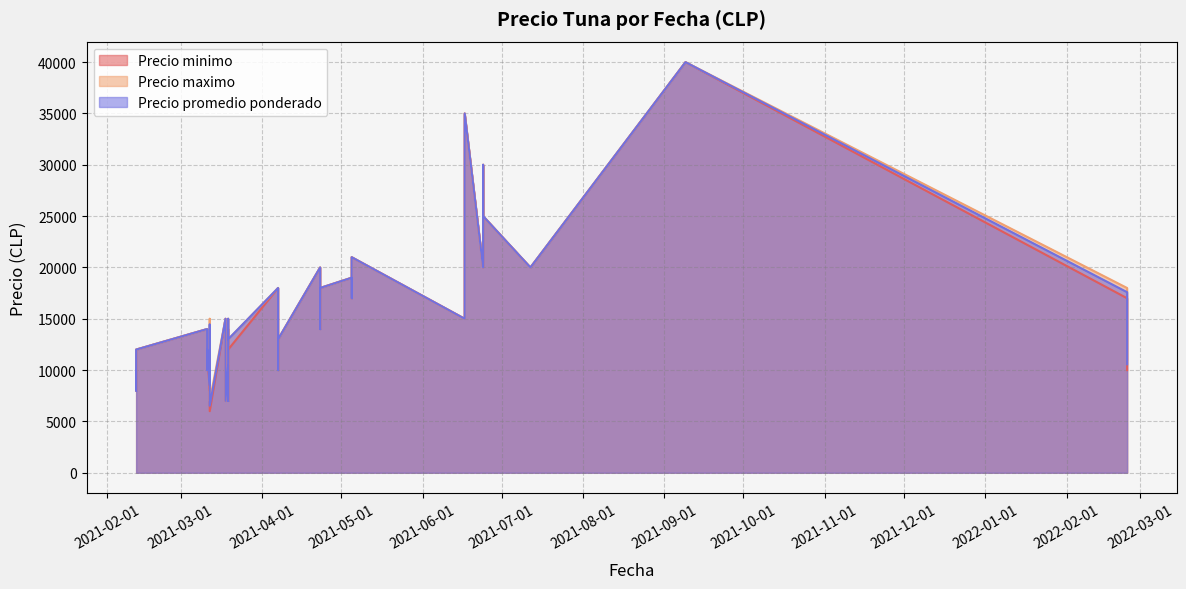

Which series has the largest range (max minus min)?

Precio minimo